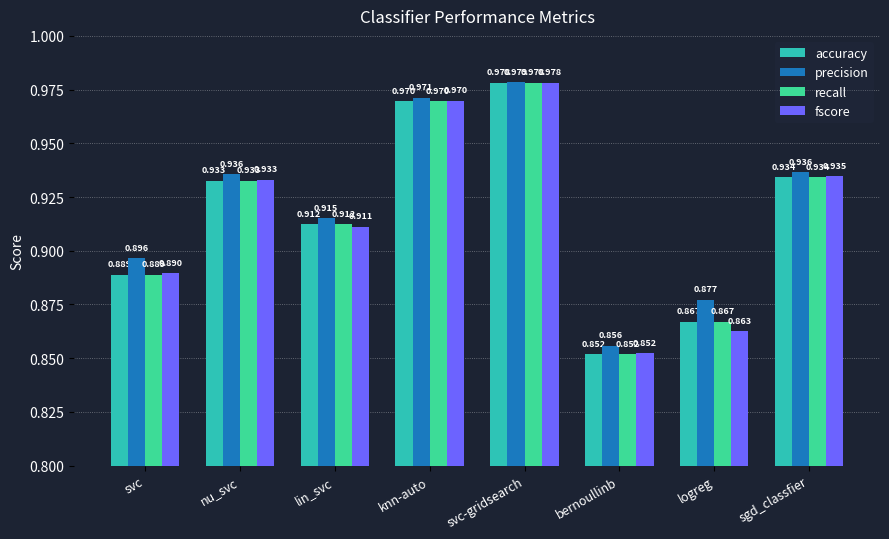

Which category has the highest value in the fscore series?

svc-gridsearch